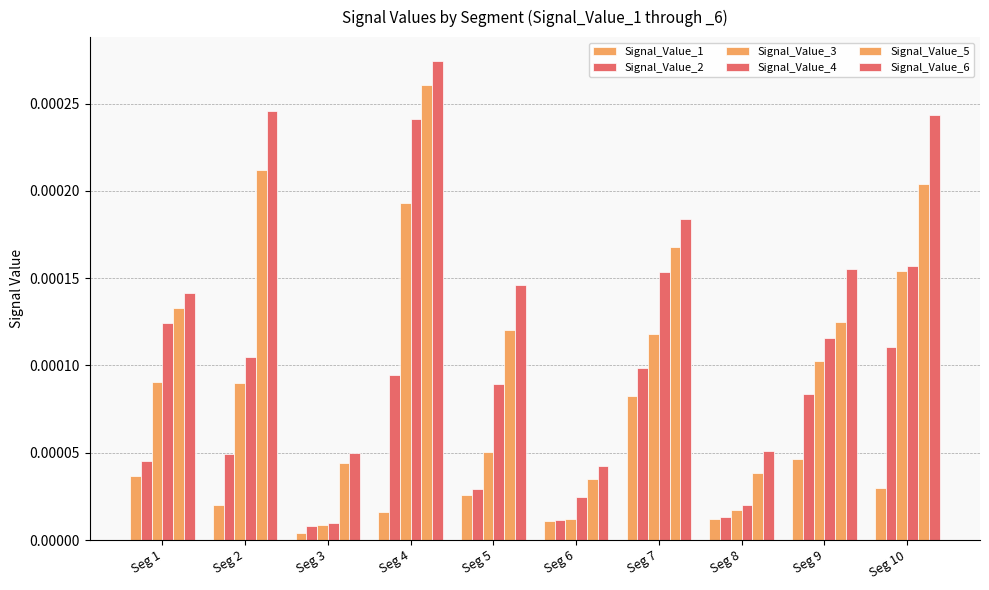

How many bars are there in total?

60